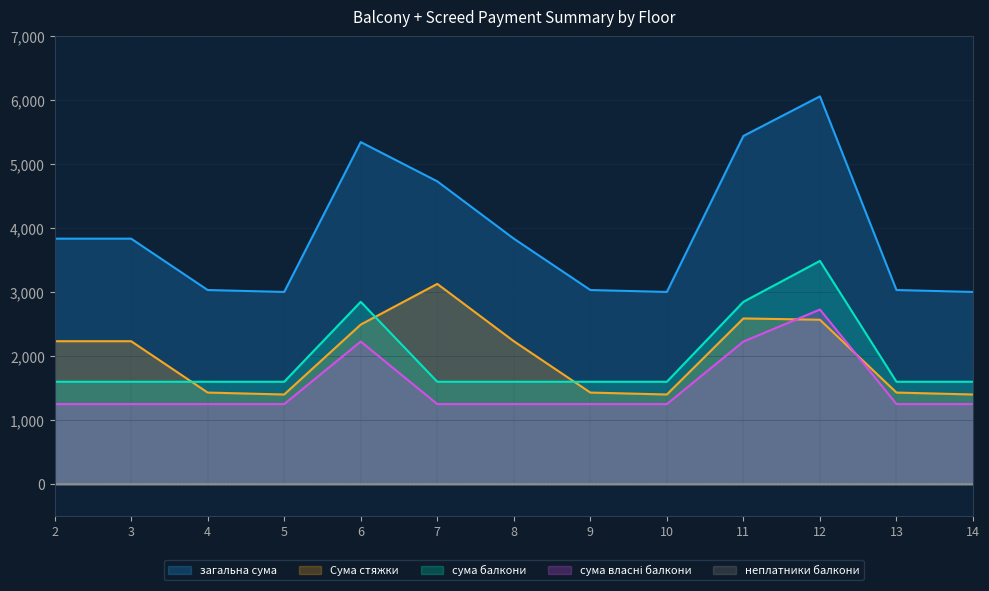

True or false: Сума стяжки has more than 0 interior local peaks.

True